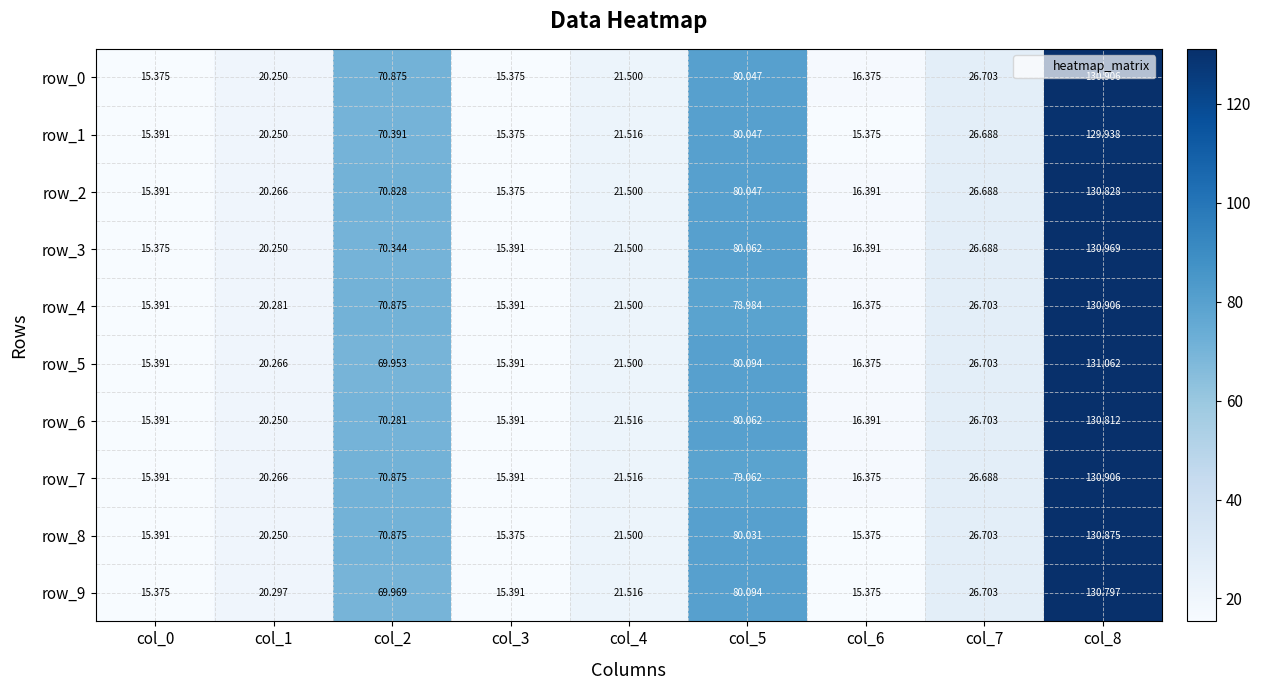

Between col_0 and col_4, which series saw the biggest shift?

row_9